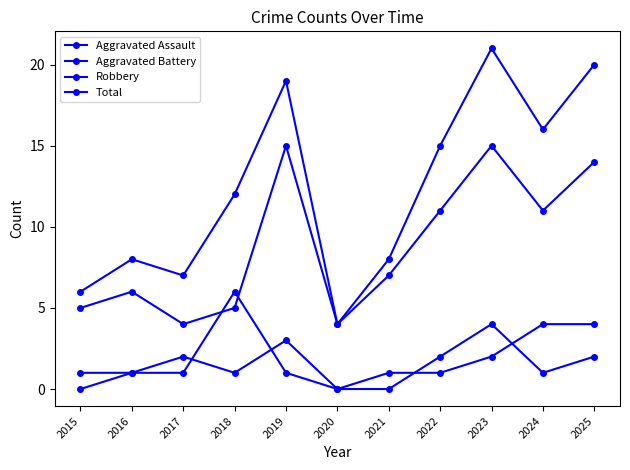

Is this an area chart (filled region under the line)?

No